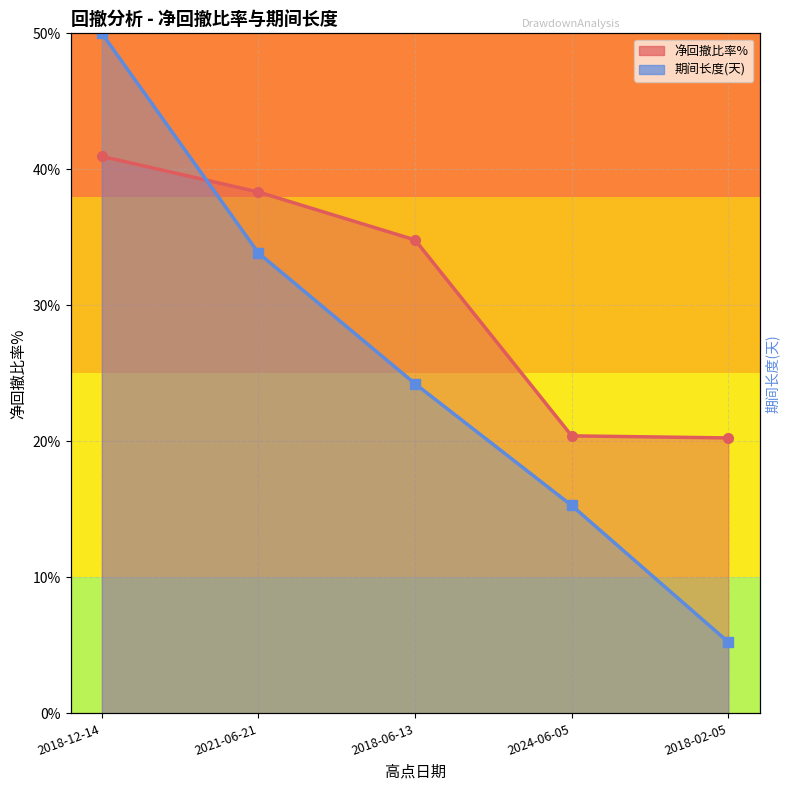

True or false: 期间长度 and 净回撤比率% intersect in this chart.

True